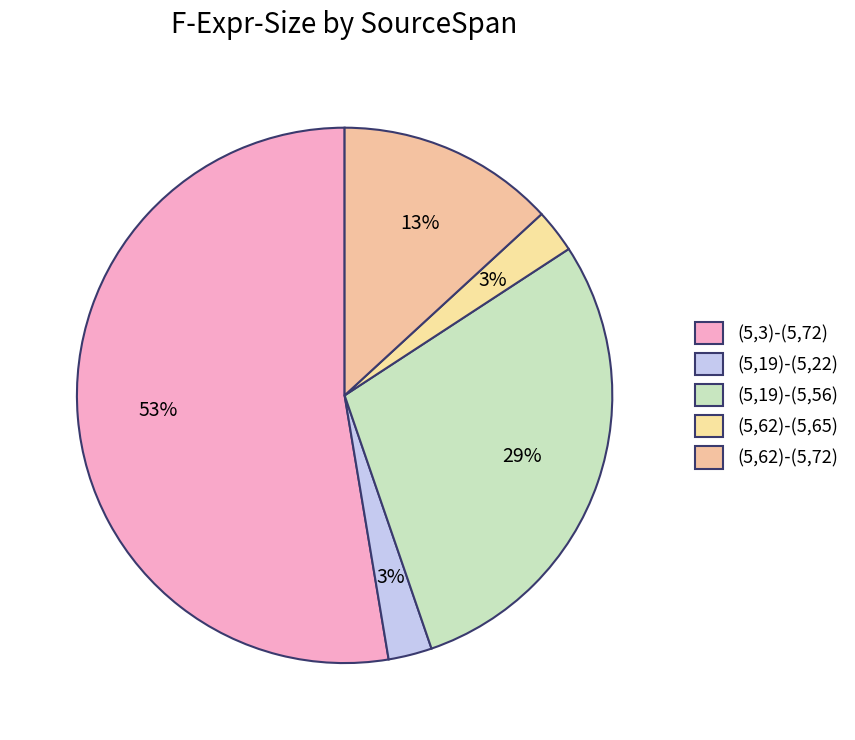

Count the number of slices in the pie.

5